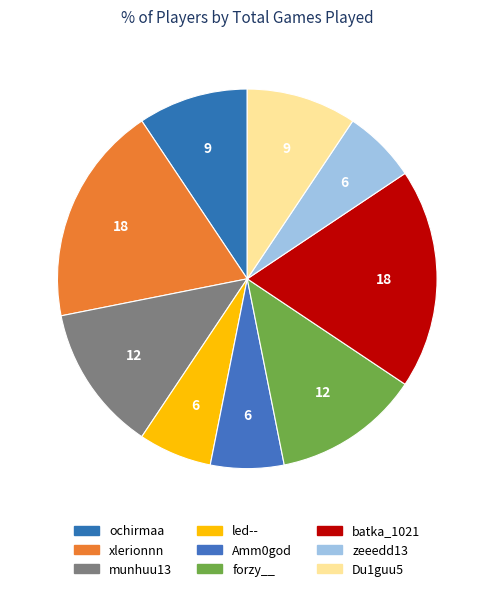

Combined, do xlerionnn and munhuu13 account for over 50%?

No